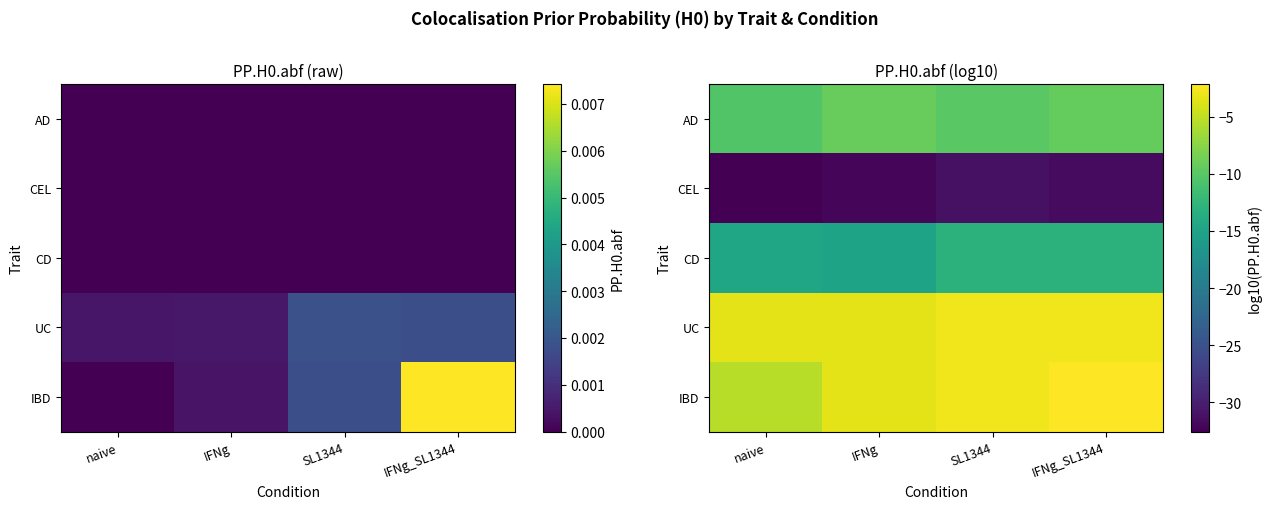

What is the minimum value shown in the chart?

-32.6